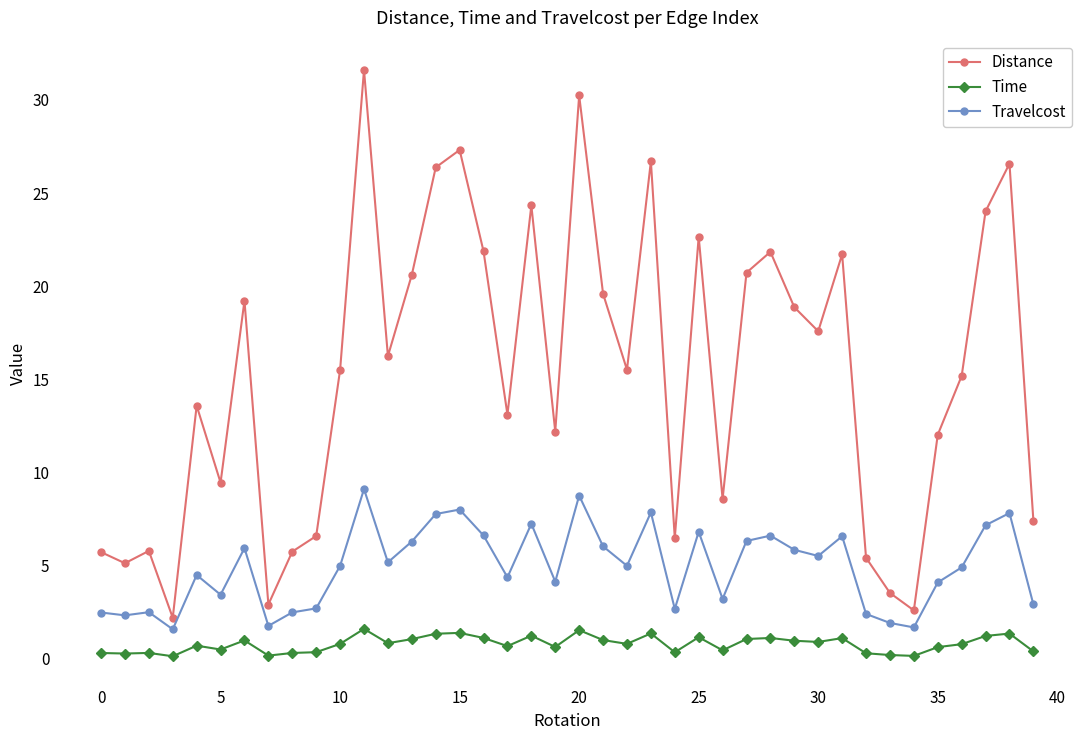

What is the sum of all Distance values?

612.4